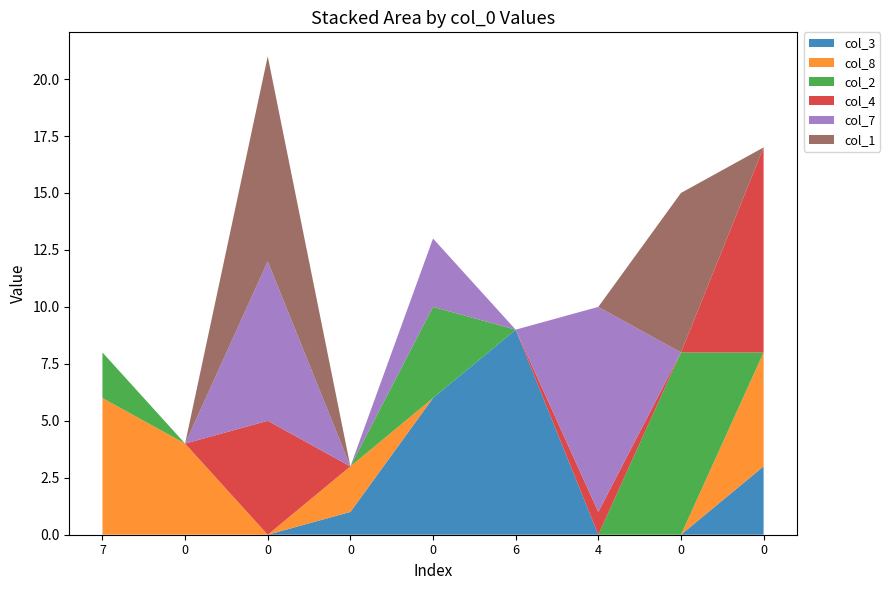

Reading left to right, extract all data points from this chart.

col_3: 7=0	0=0	0=0	0=1	0=6	6=9	4=0	0=0	0=3
col_8: 7=6	0=4	0=0	0=2	0=0	6=0	4=0	0=0	0=5
col_2: 7=2	0=0	0=0	0=0	0=4	6=0	4=0	0=8	0=0
col_4: 7=0	0=0	0=5	0=0	0=0	6=0	4=1	0=0	0=9
col_7: 7=0	0=0	0=7	0=0	0=3	6=0	4=9	0=0	0=0
col_1: 7=0	0=0	0=9	0=0	0=0	6=0	4=0	0=7	0=0